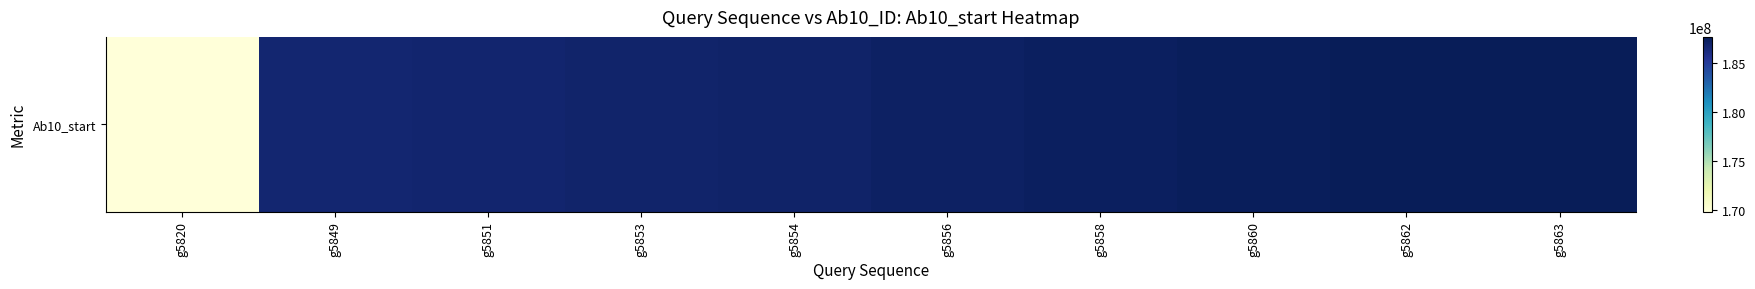

What is the greatest value displayed?

187665948